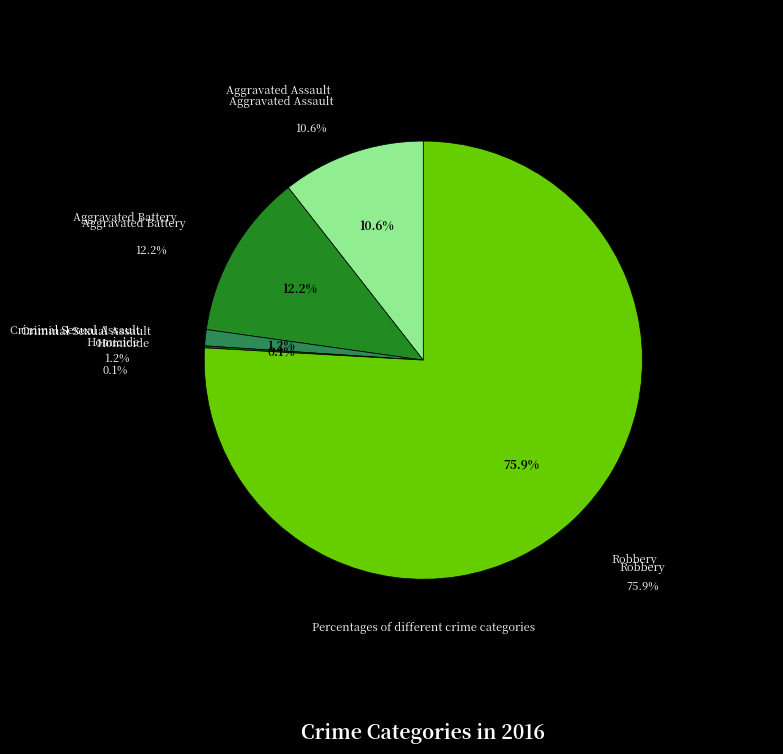

To the nearest percent, what percentage of the pie is Robbery?

76%